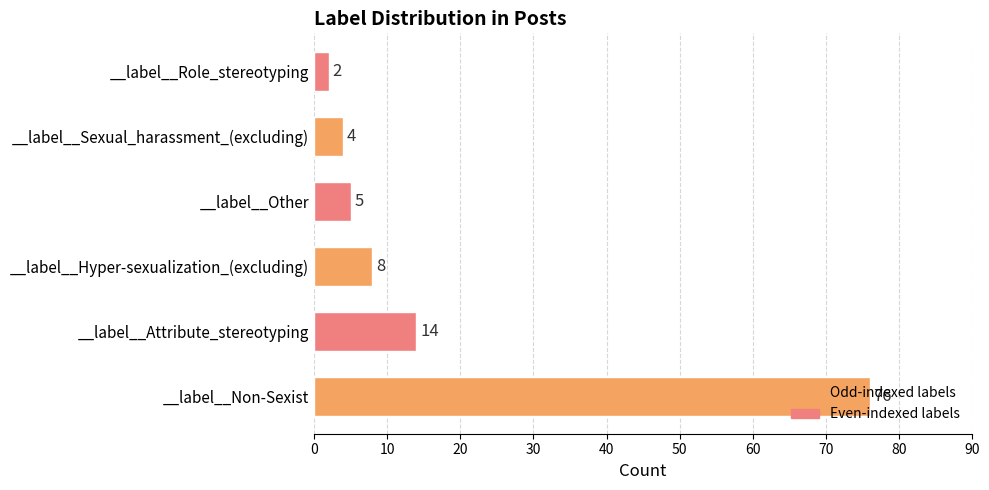

The chart shows a value of 2 at __label__Role_stereotyping. True or false?

True